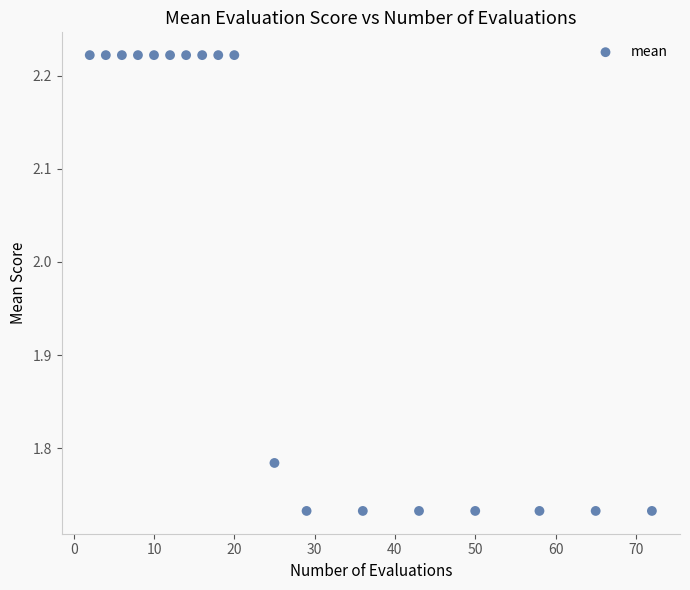

What is the range of X values (max minus min)?

70.0